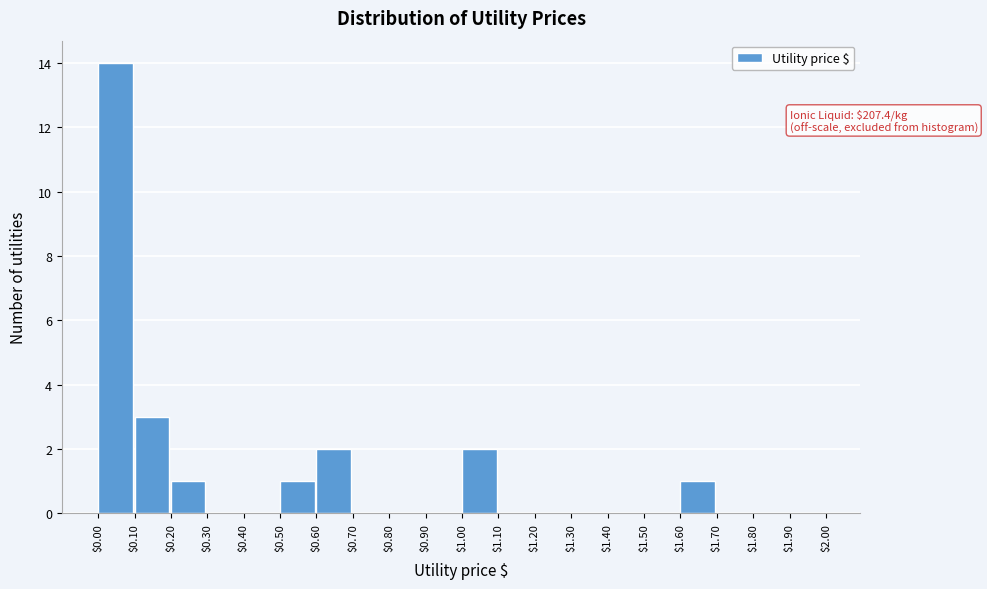

Which range on the x-axis has the tallest bar?

$0.00 to $0.10